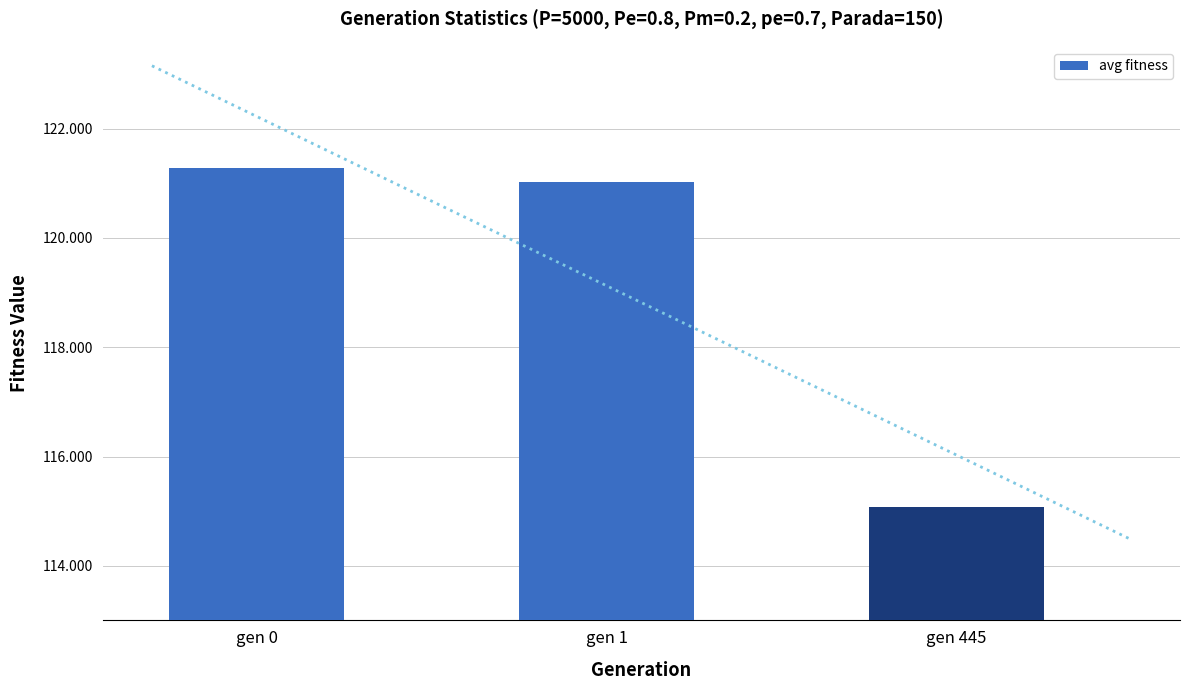

At which label does the data first exceed 121?

gen 0